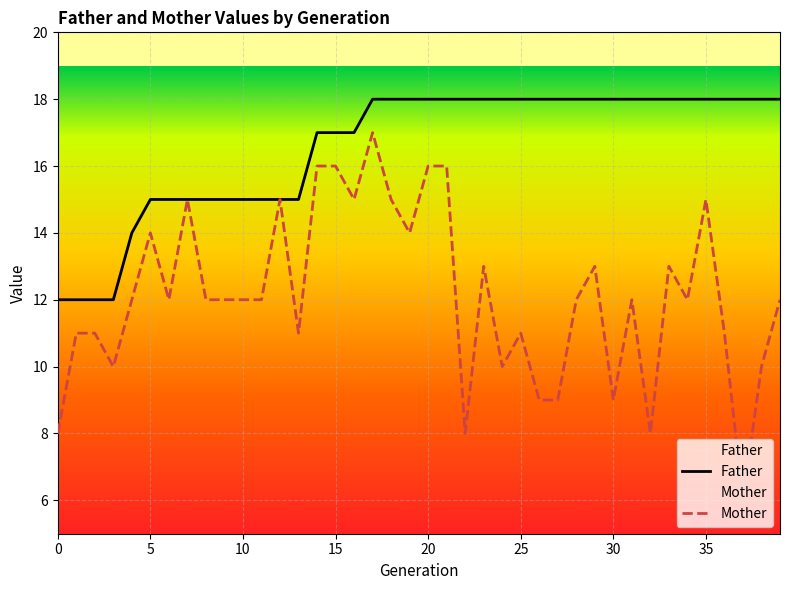

Which series has the widest spread of values?

Mother